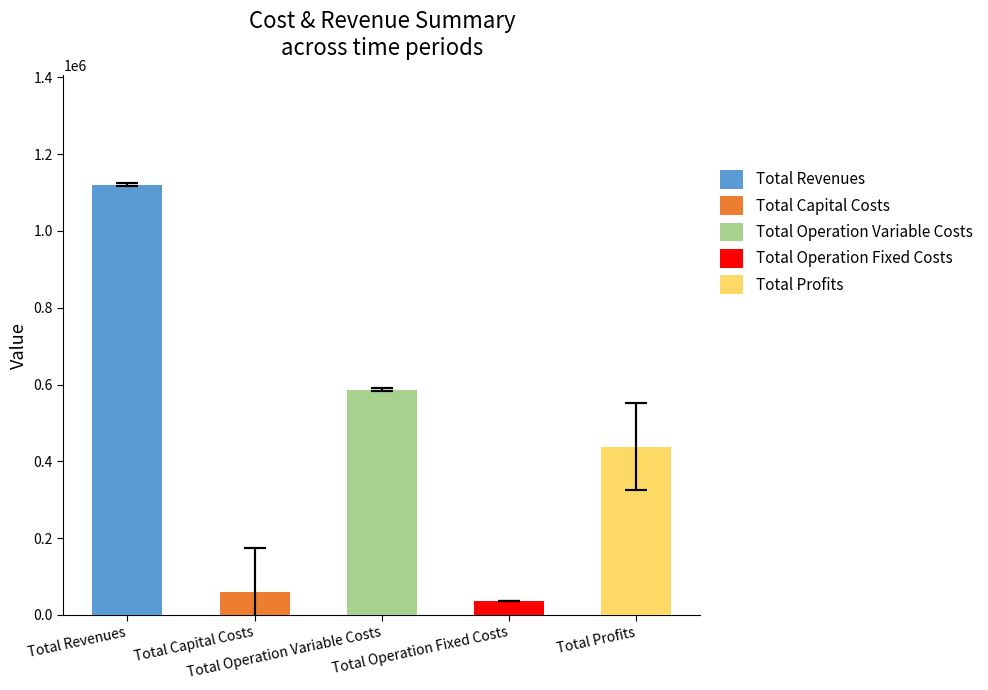

Are the bars horizontal?

No